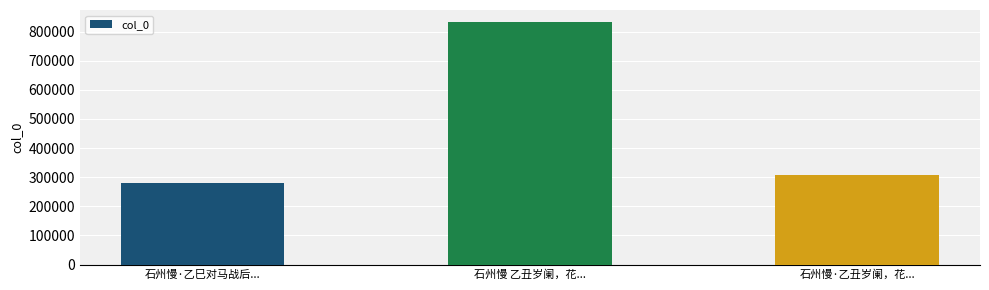

What is the sum of all values?

1420098